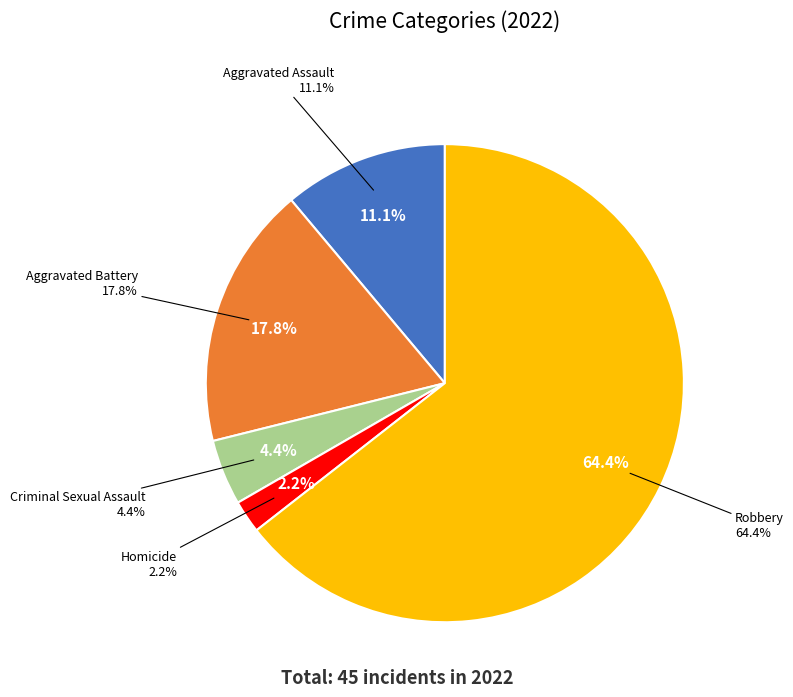

To the nearest percent, what portion does Homicide represent?

2%